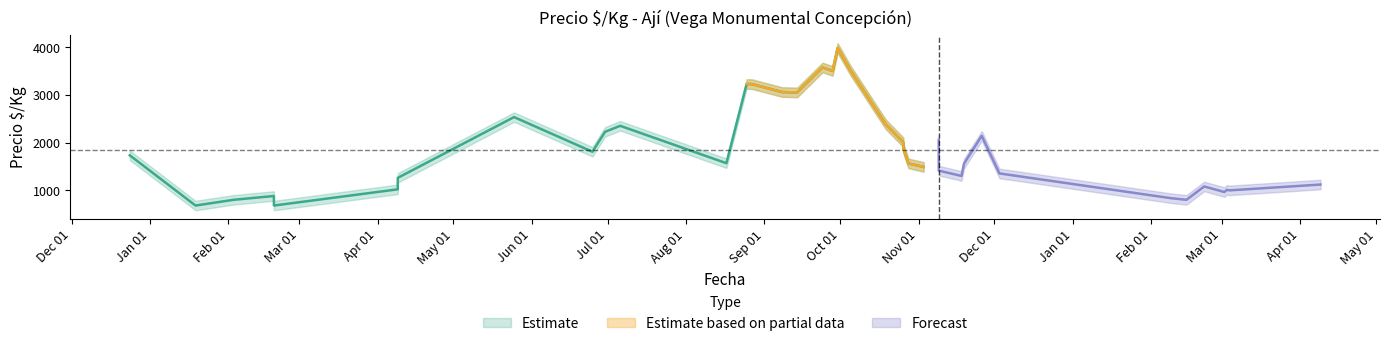

How many values in the Precio_min series exceed 1463?

19